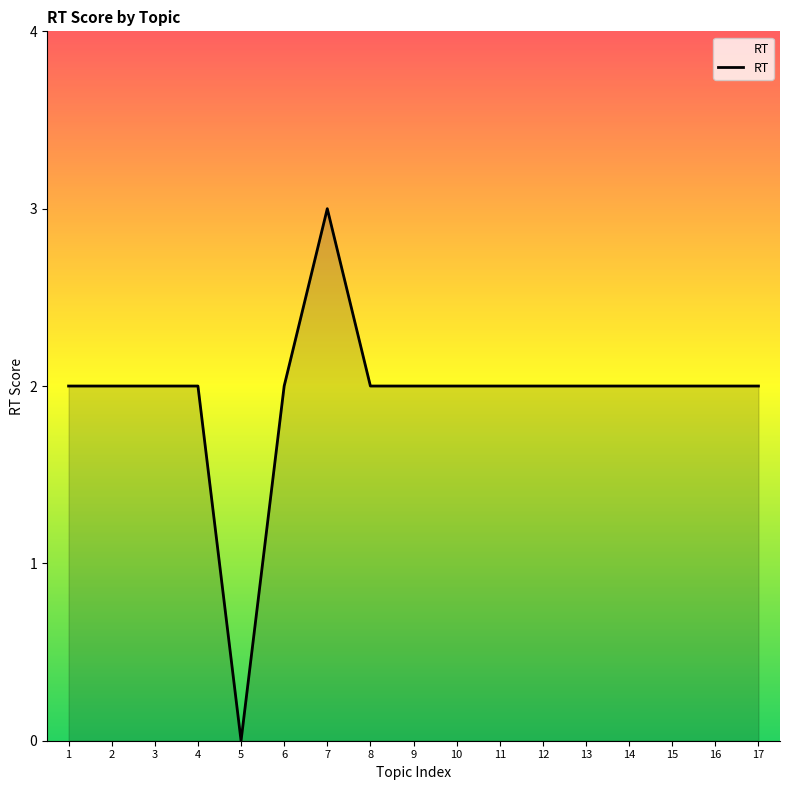

Which has a higher value, 1 or 7?

7